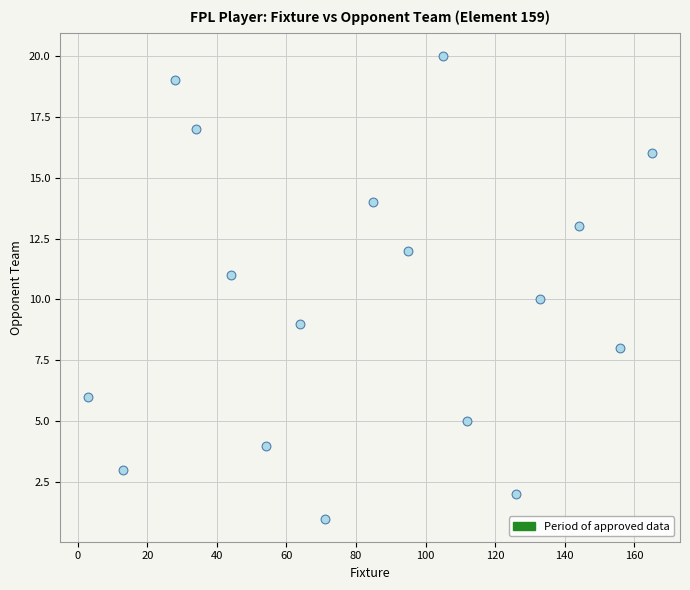

What is the range of Y values (max minus min)?

19